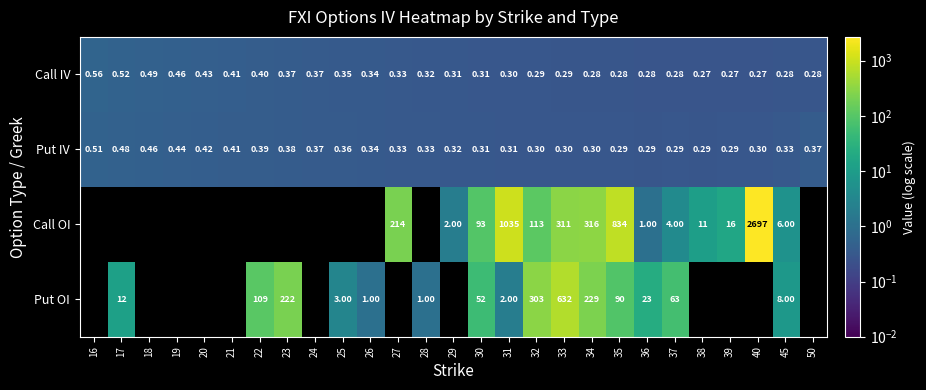

Count the Call IV values in the range 0 to 1.

27